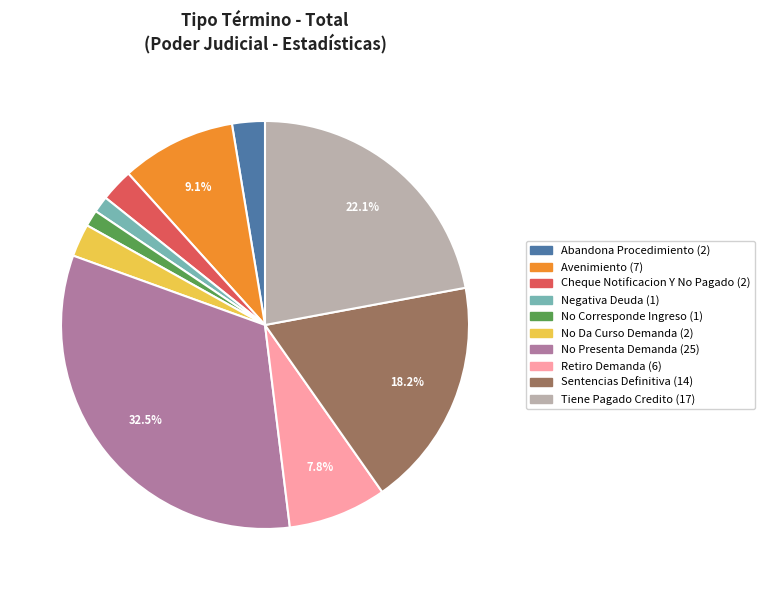

Is there a majority slice in this chart?

No